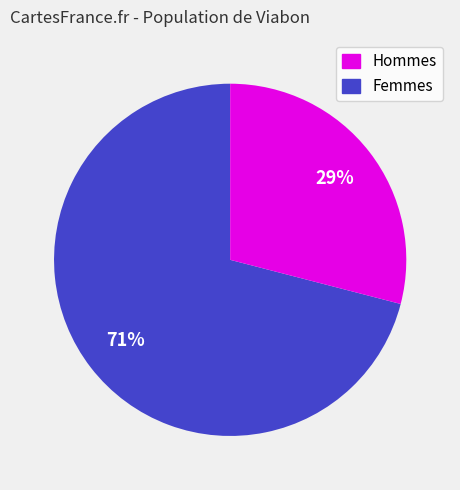

Is there any slice that represents more than half of the pie?

Yes